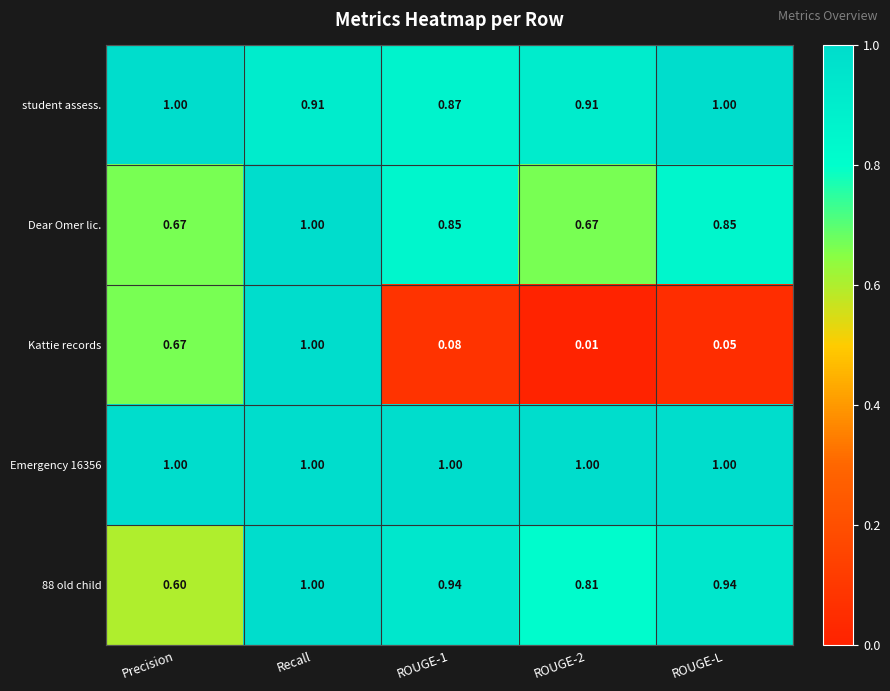

At which label does Dear Omer lic. reach its peak?

Recall